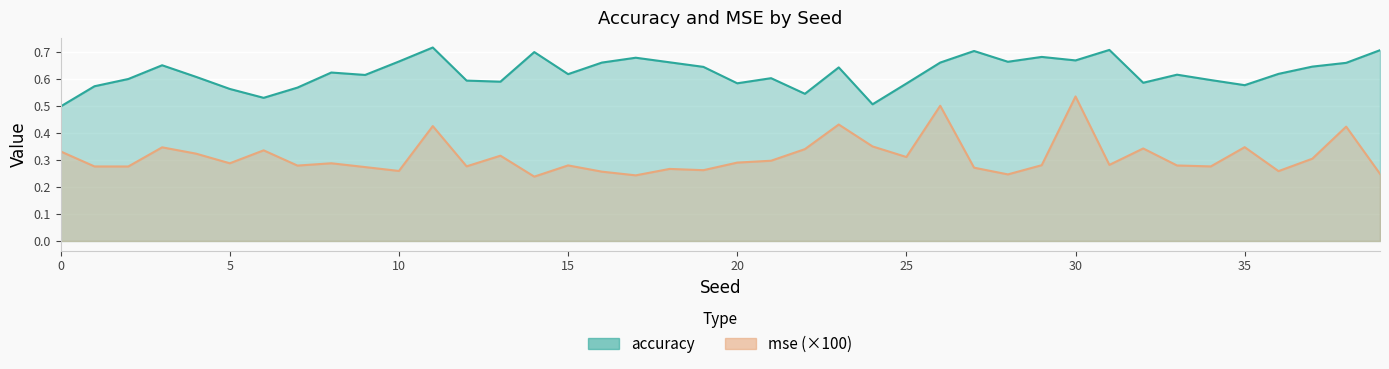

Where is mse nearest to the value 0?

14